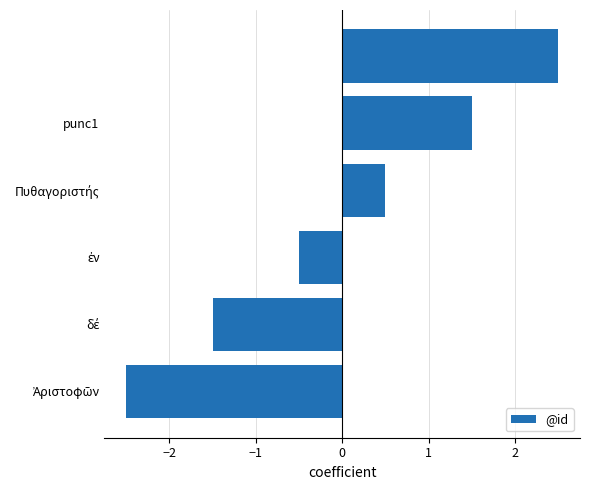

What is the minimum value shown in the chart?

-2.5